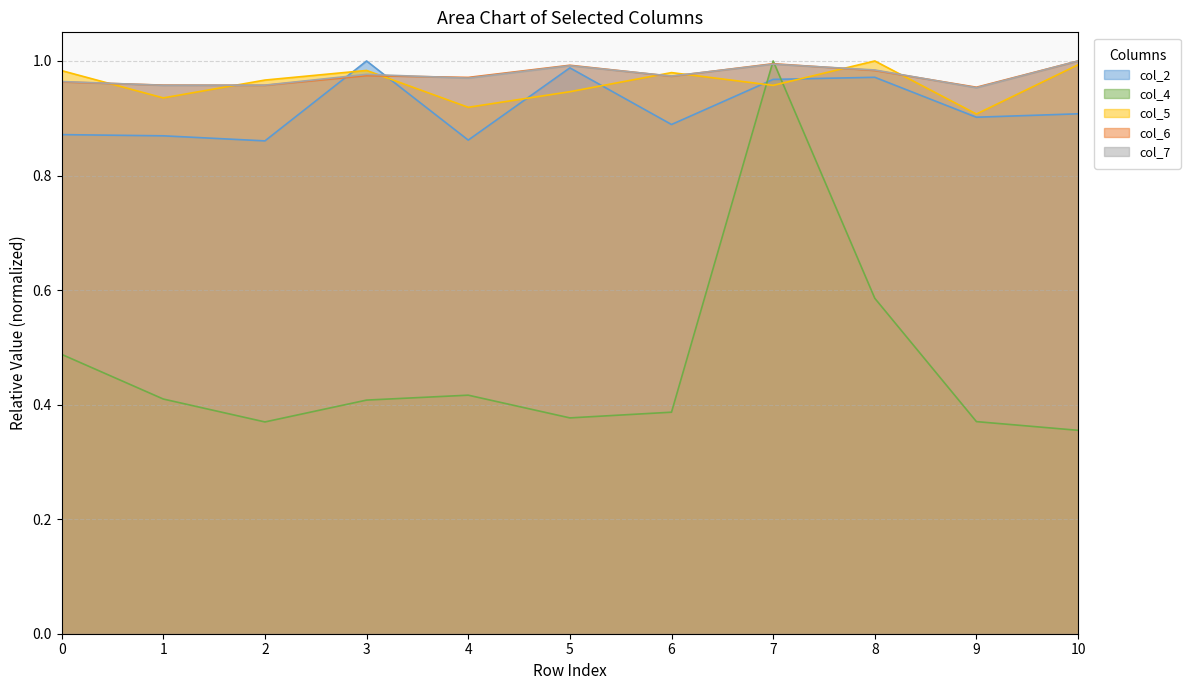

Which category has the lowest value in the col_7 series?

9